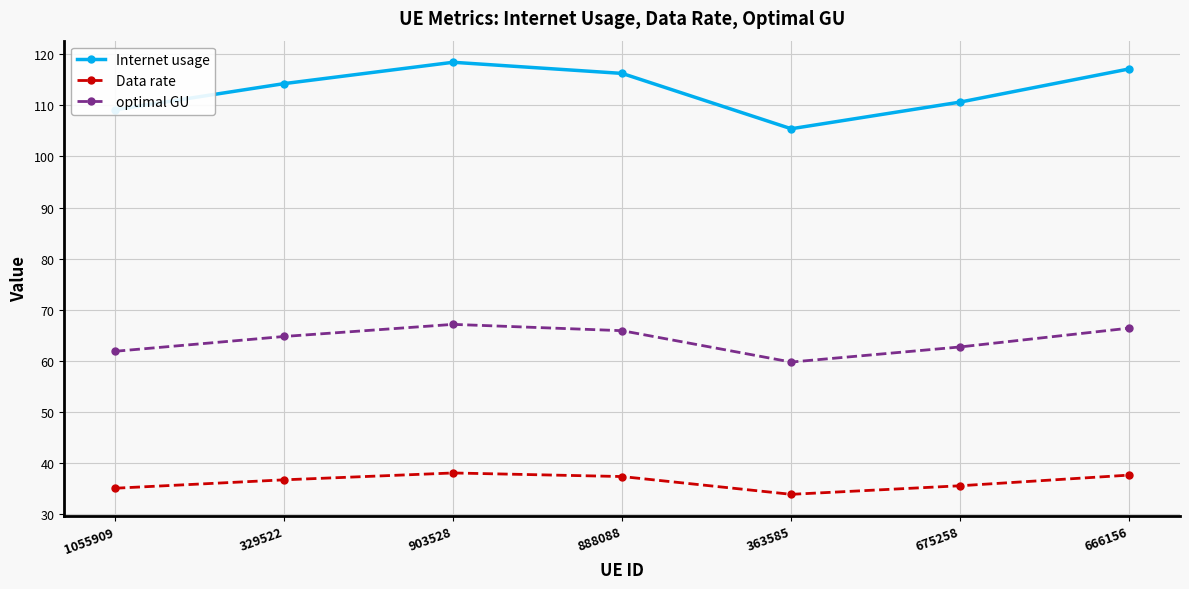

True or false: Data rate and Internet usage intersect in this chart.

False